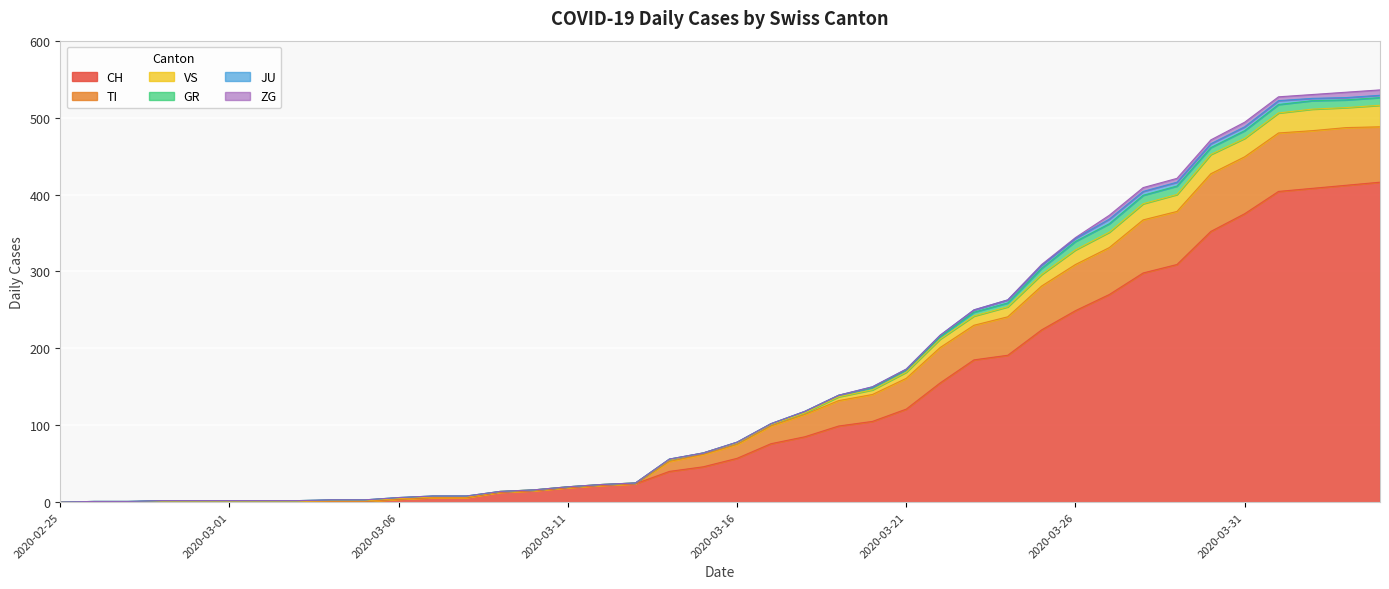

Where is TI nearest to the value 244?

2020-03-24